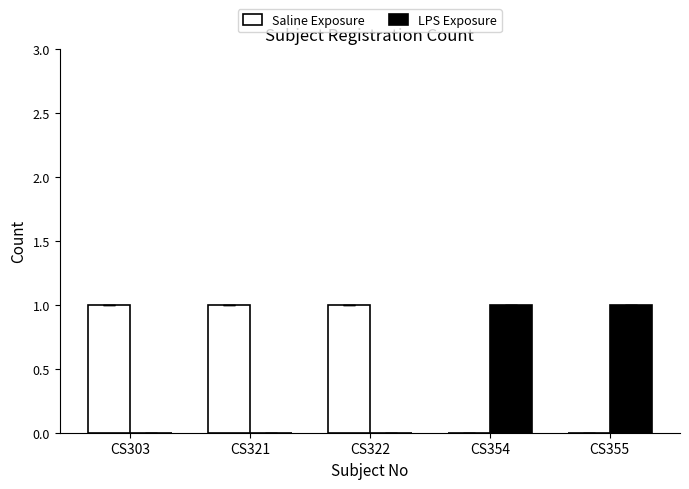

What is the average value of the Saline Exposure series?

1